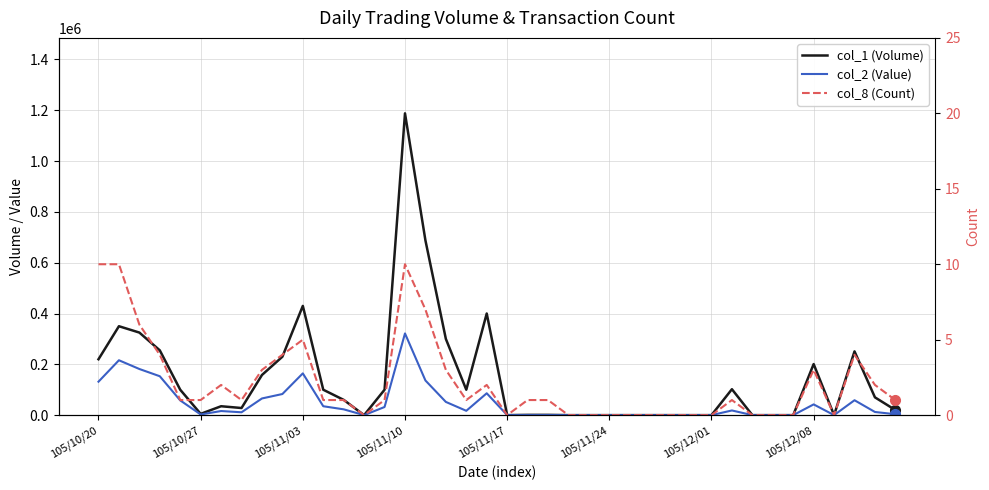

The col_1 (Volume) series shows 539 at 21. True or false?

False